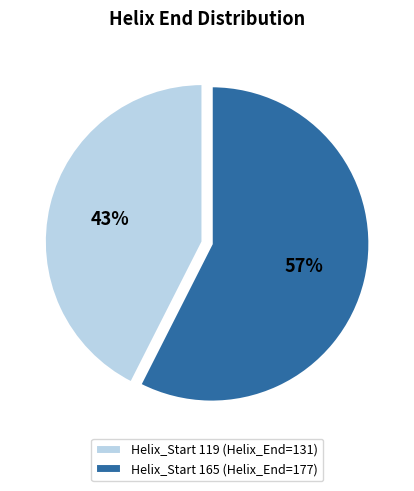

Is it true that Helix_Start 165 (Helix_End=177) is 67% of the pie?

False